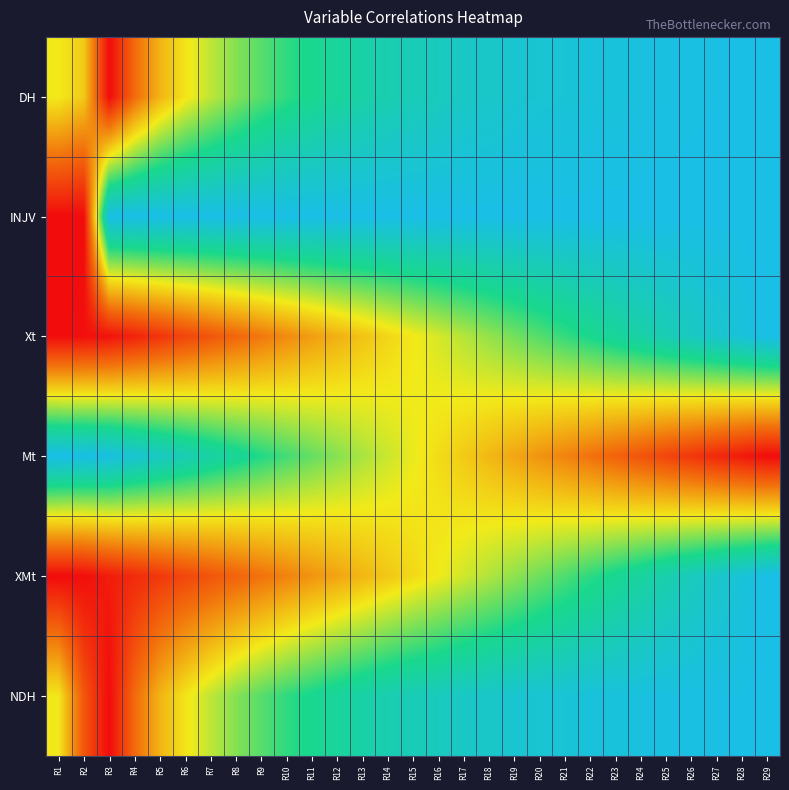

Which label corresponds to the largest value in the chart?

R29